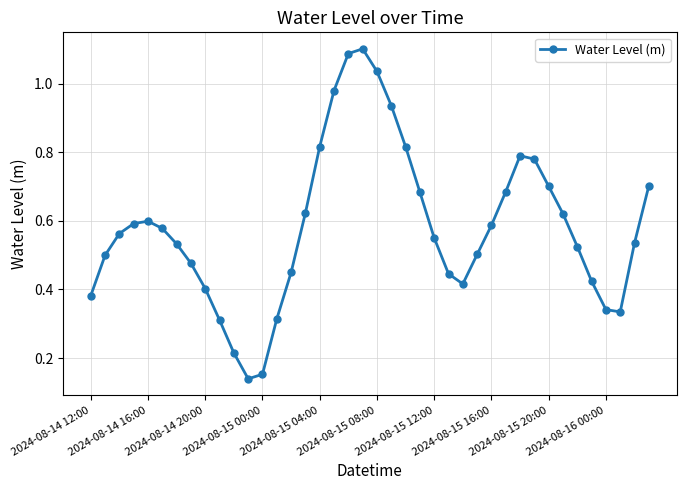

True or false: there are more than 1 points higher than both neighbors.

True